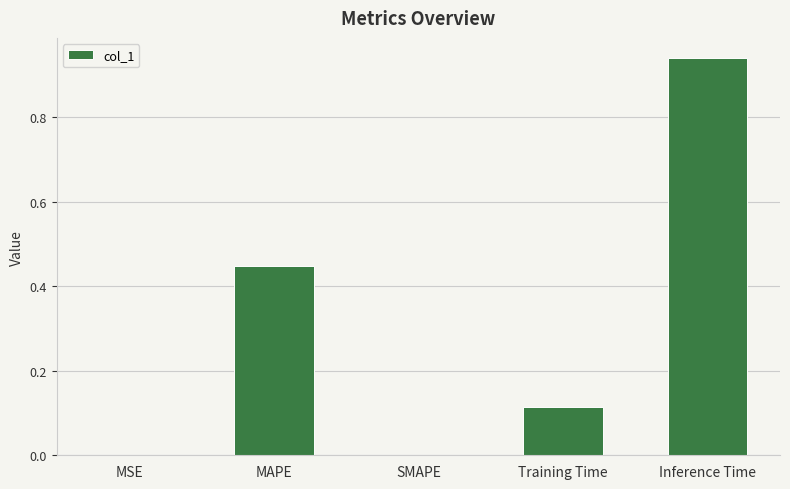

The chart shows a value of 0.3 at MAPE. True or false?

False